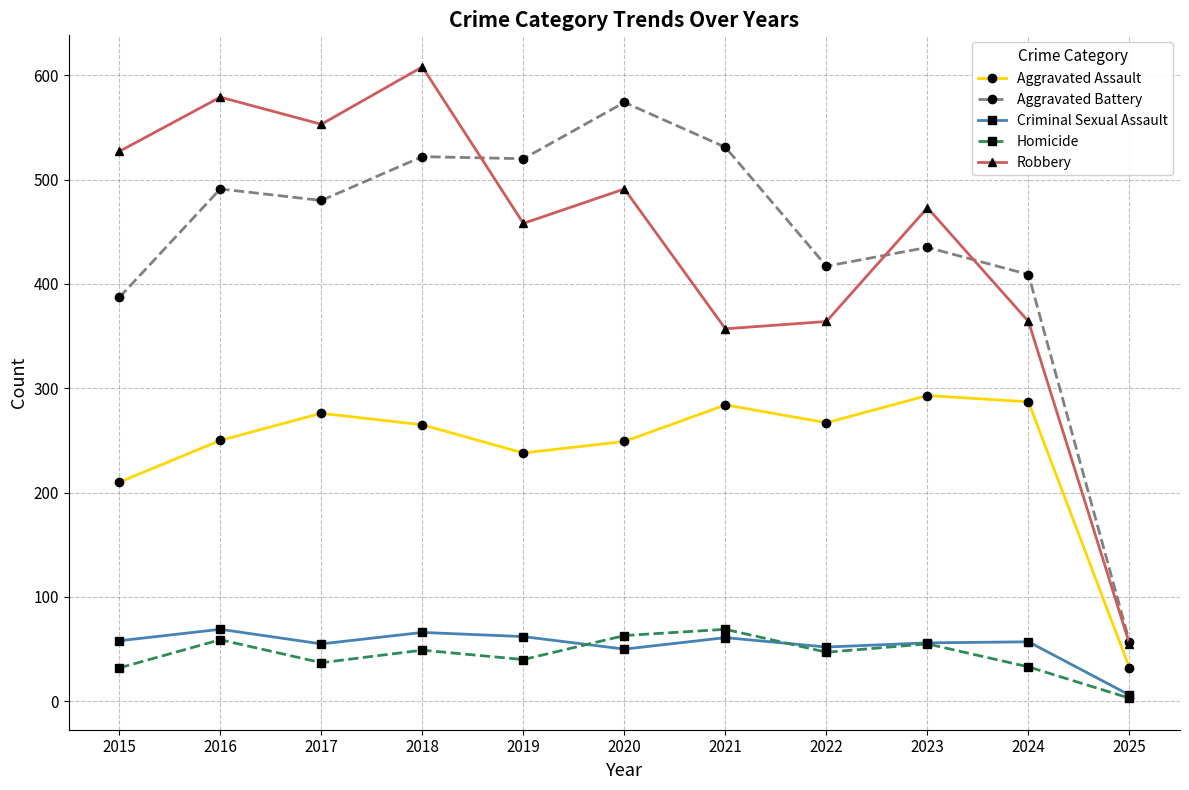

At which label does Aggravated Battery first exceed 480?

2016